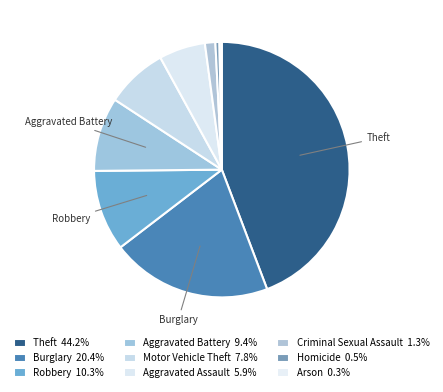

To the nearest percent, what percentage of the pie is Burglary?

20%